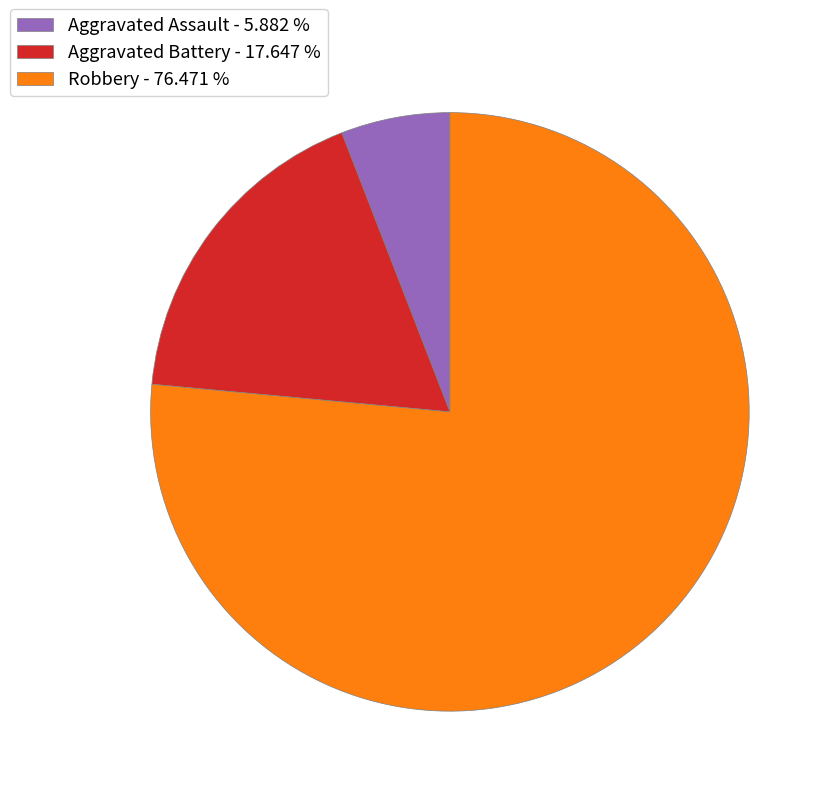

Rank the categories by value from highest to lowest.

Robbery, Aggravated Battery, Aggravated Assault